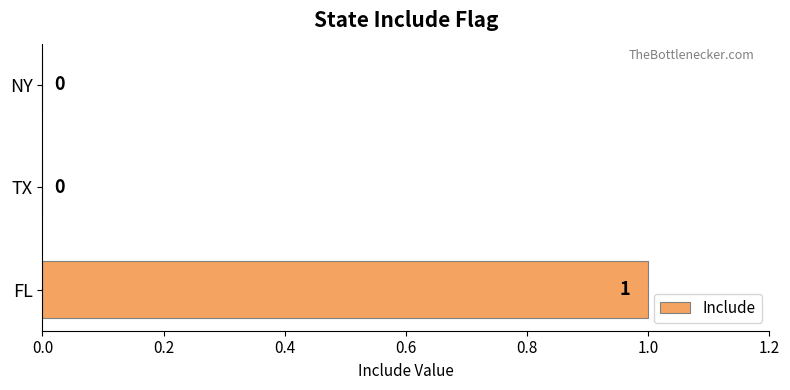

How many values are above zero?

1